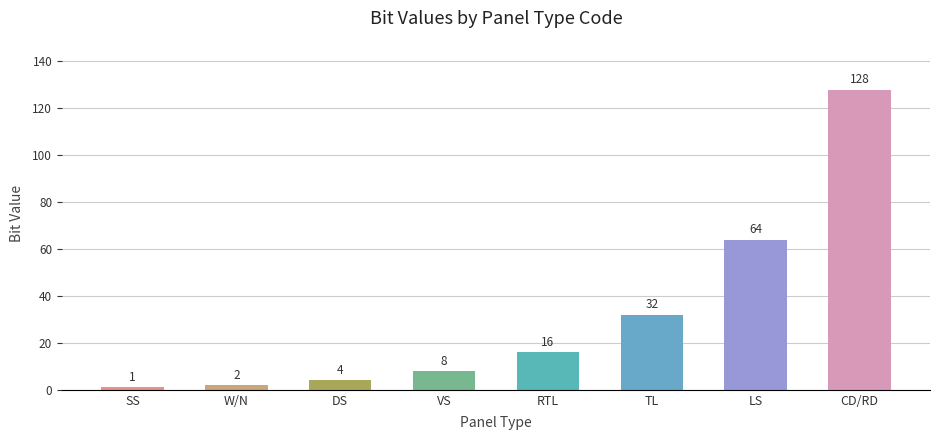

What is the maximum value shown in the chart?

128